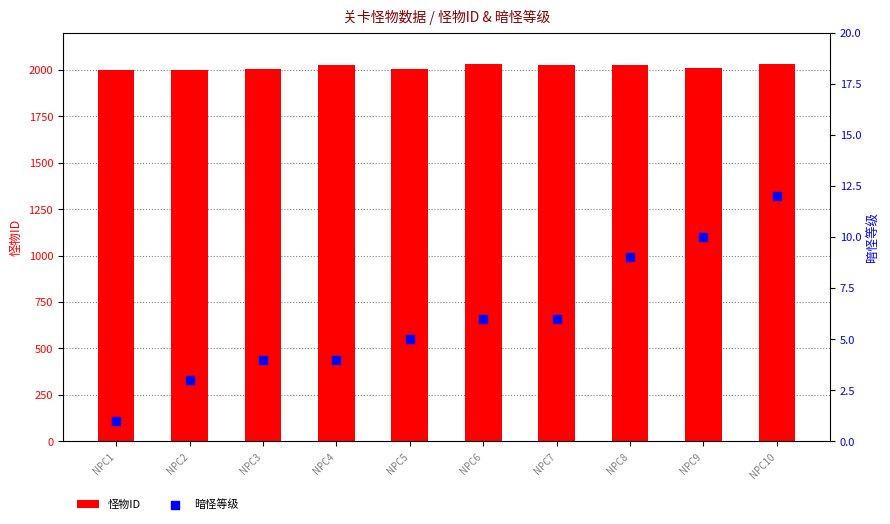

At which category is the sum across all series the highest?

NPC10